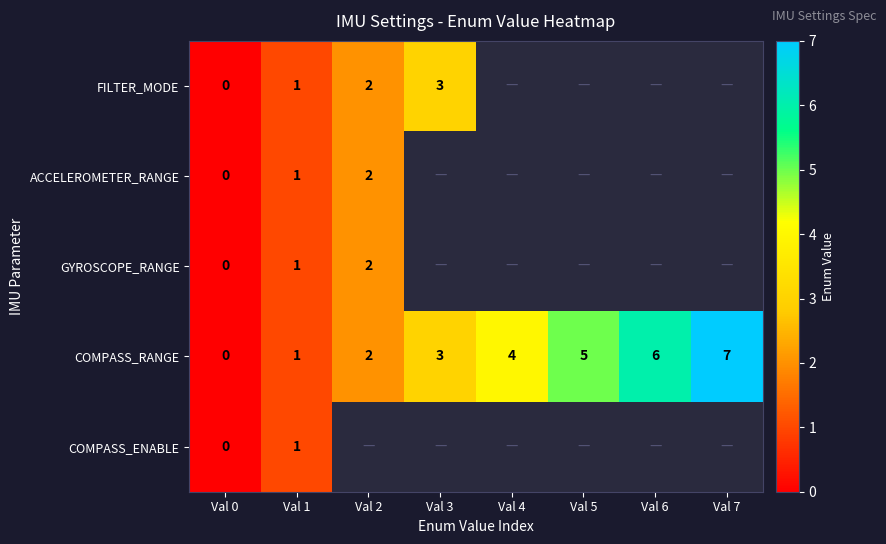

Where is COMPASS_RANGE nearest to the value 3?

Val 3